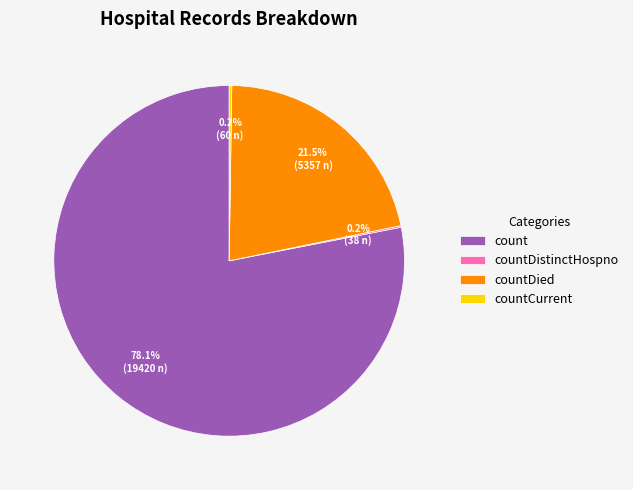

Which category has the biggest portion of the pie?

count